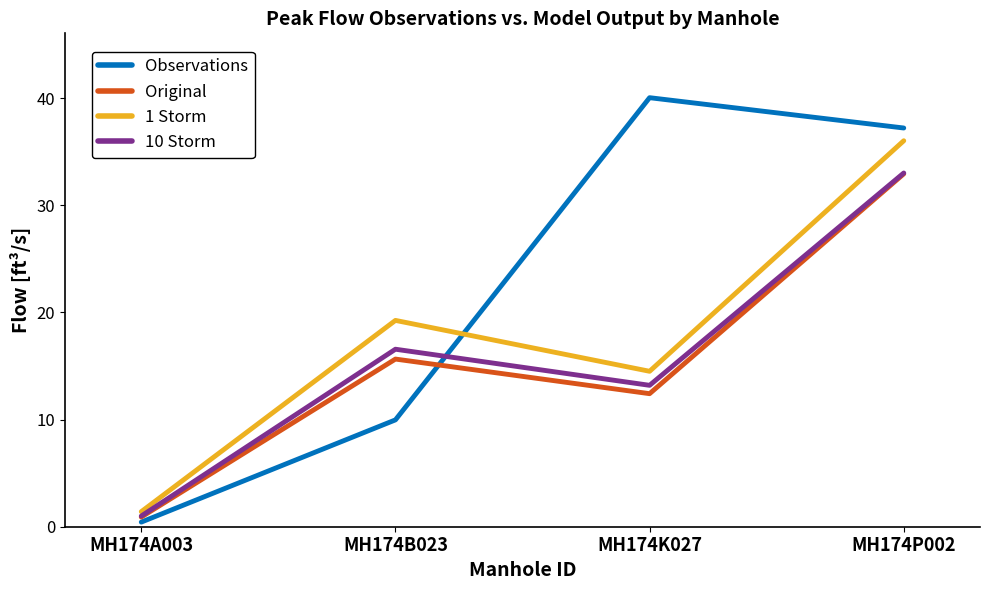

At which label does Observations reach its peak?

MH174K027